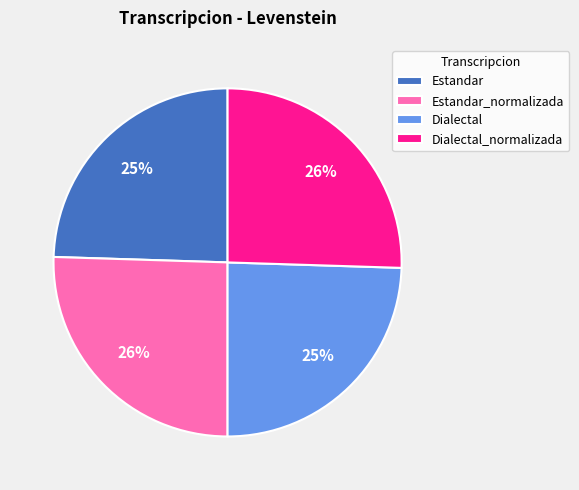

Approximately how many times larger is the value at Estandar compared to Dialectal?

1.0